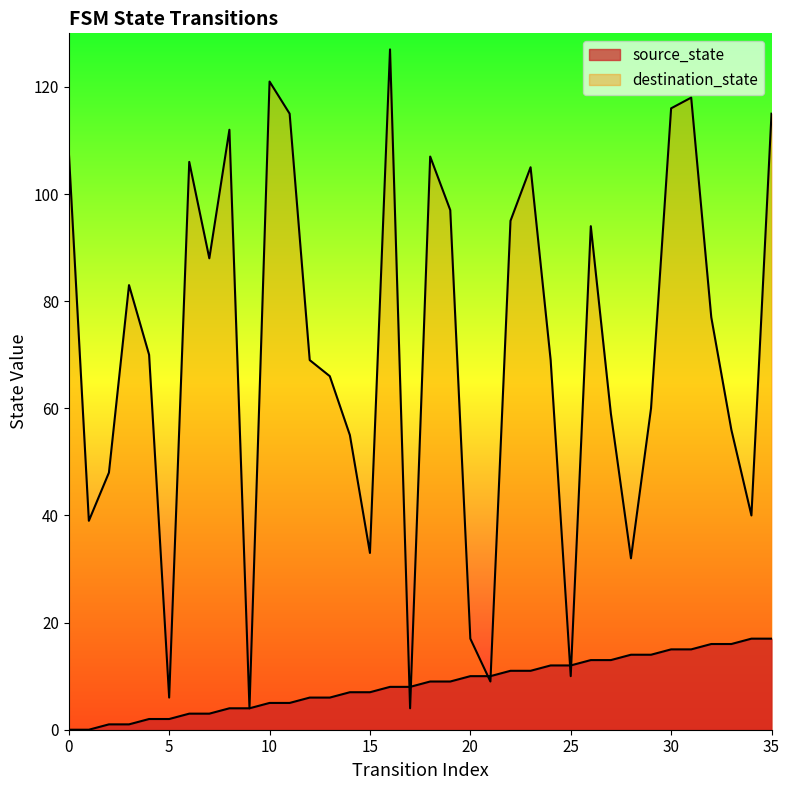

At which label is destination_state closest to 65?

13